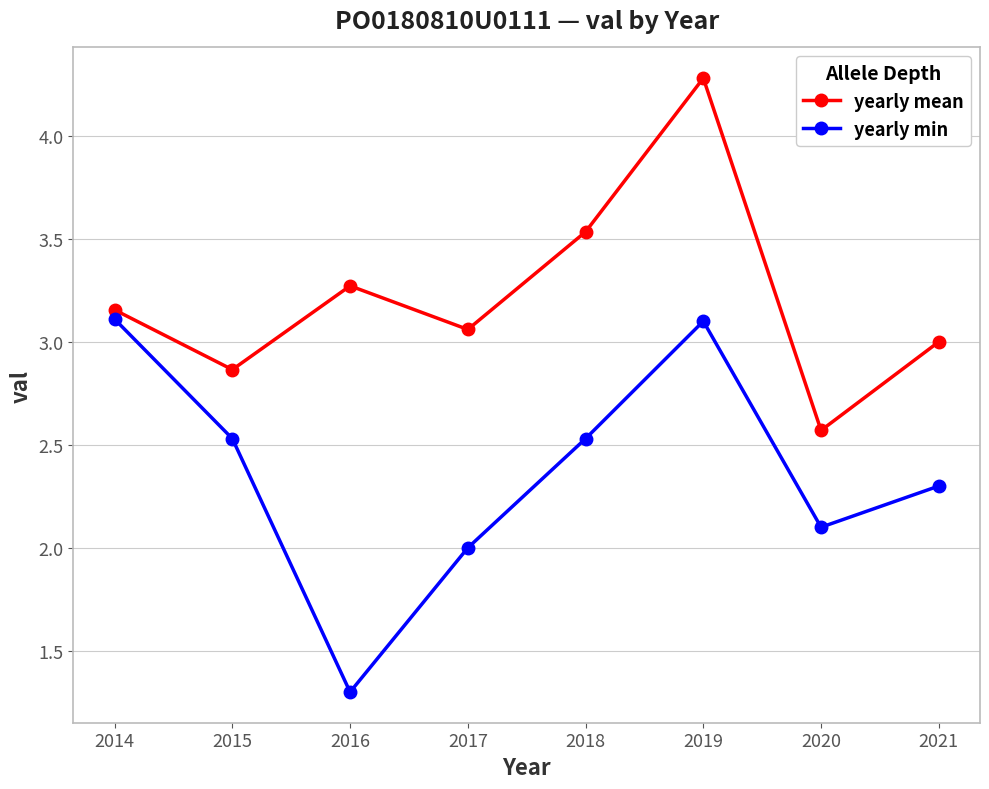

How many lines are shown in the chart?

2